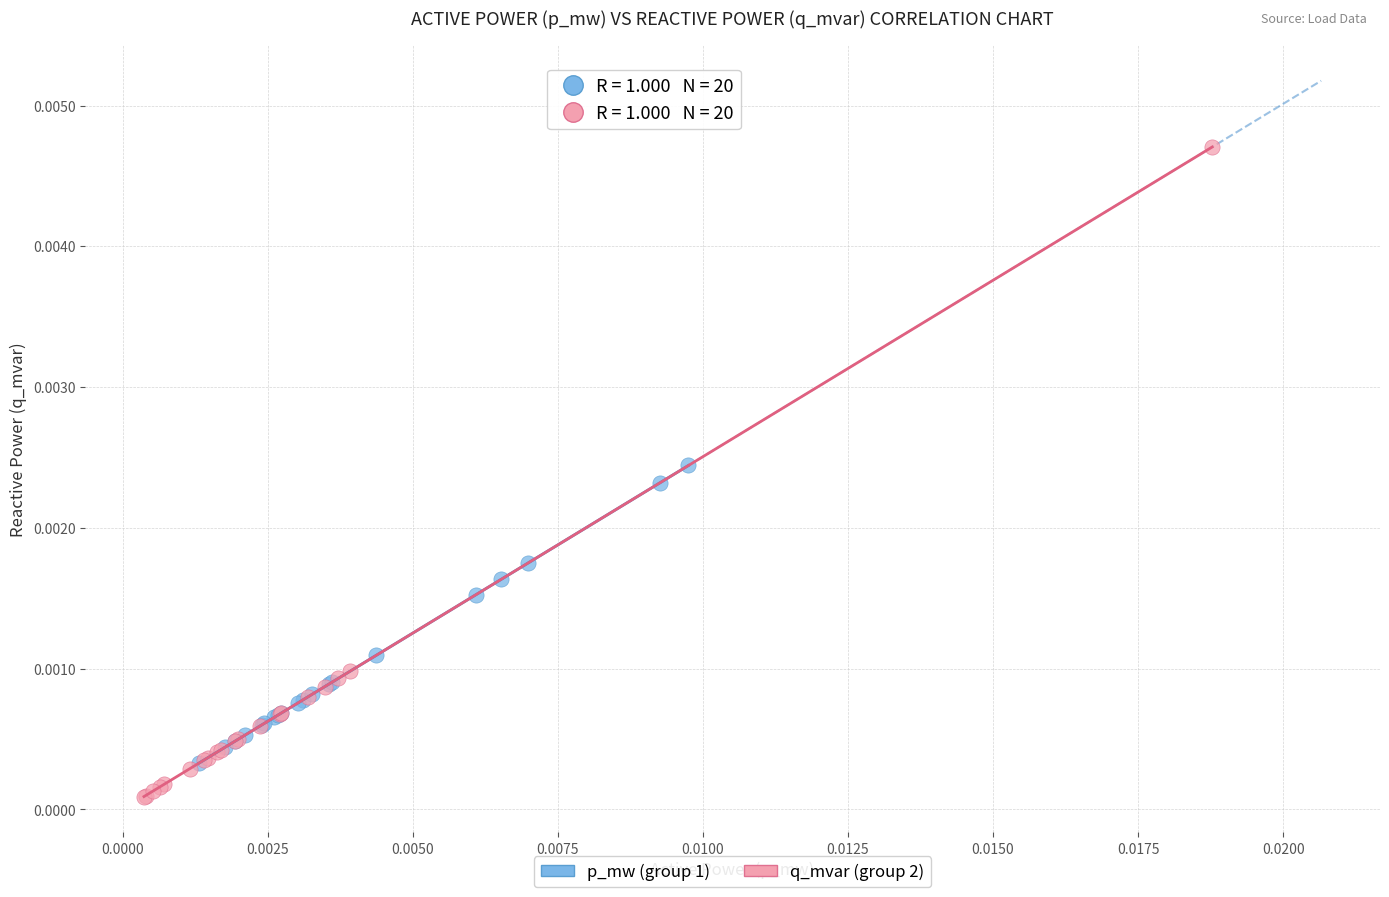

What are all the series names shown in the legend?

p_mw (group 1), q_mvar (group 2)